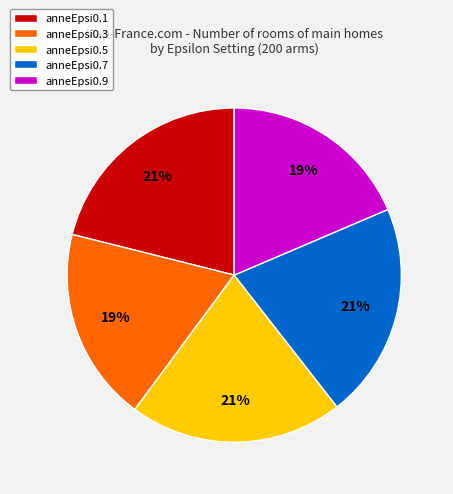

Combined, do anneEpsi0.3 and anneEpsi0.9 account for over 50%?

No